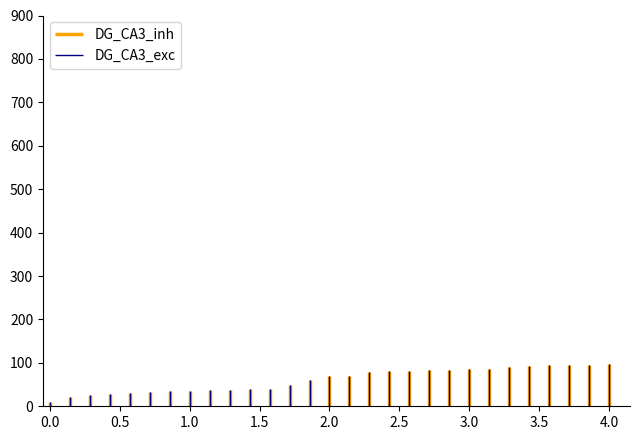

What is the minimum value for DG_CA3_inh?

10